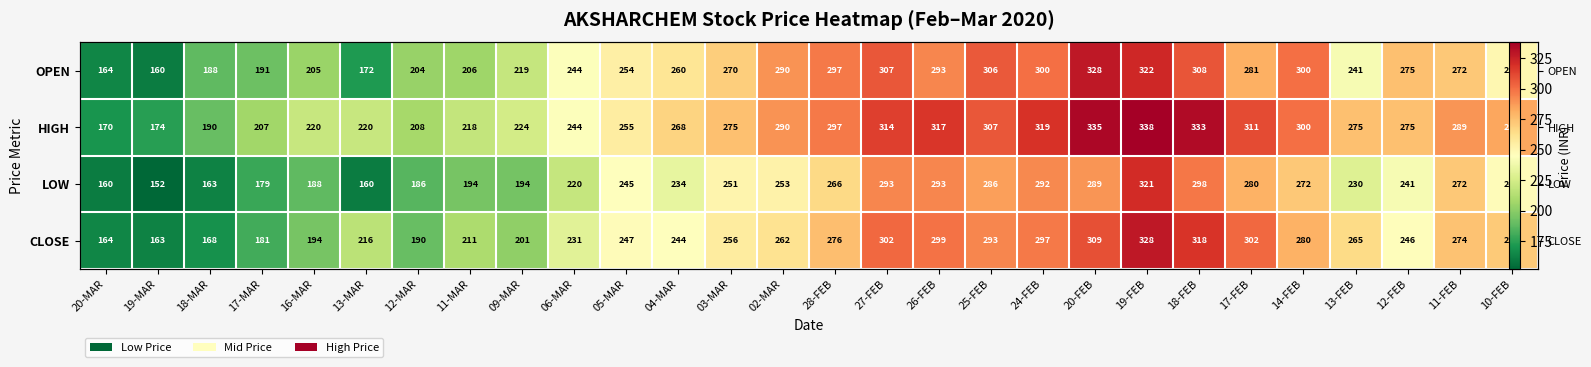

At which label does HIGH reach its minimum?

20-MAR